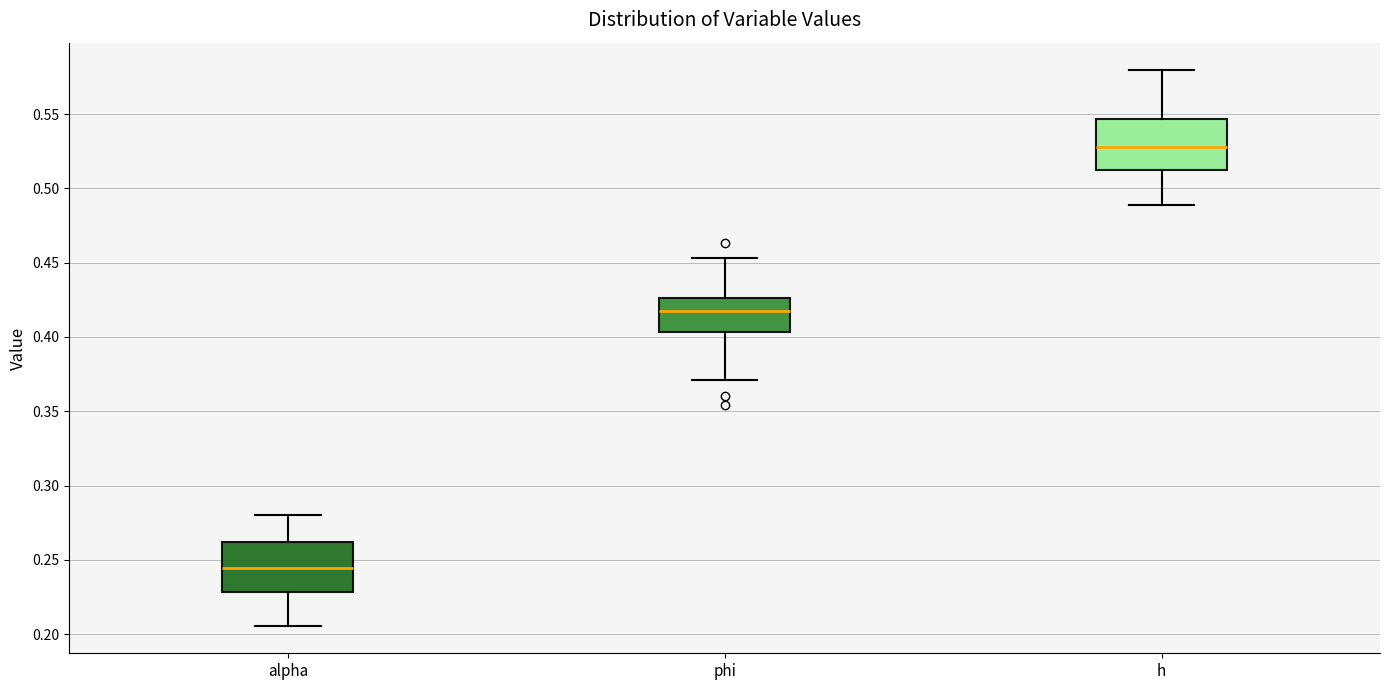

Where does the lower whisker of the box for phi end on the y-axis? The values are not printed on the chart, so give them approximately, as read against the axis.

0.370